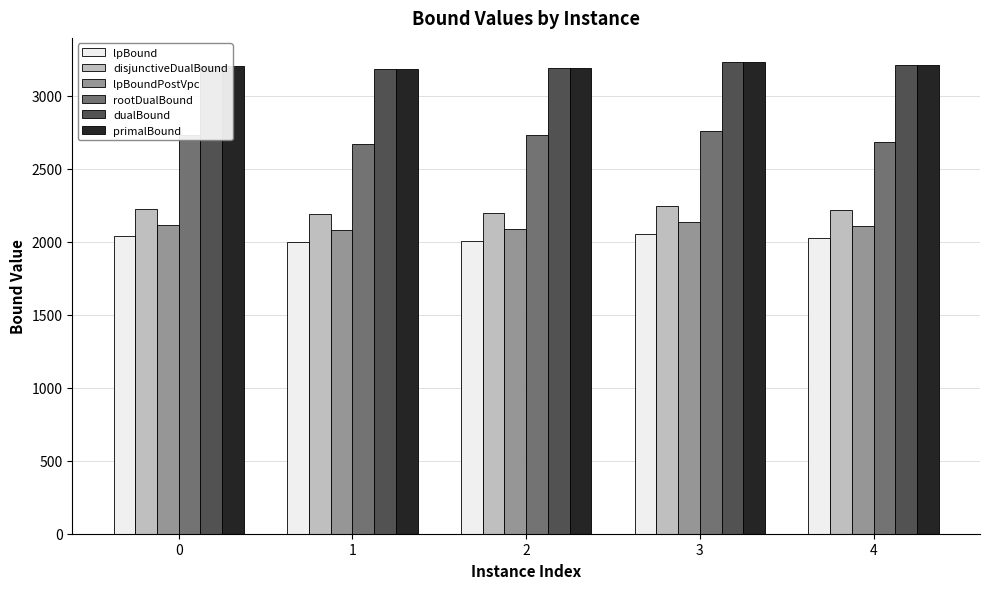

What is the minimum value shown in the chart?

2000.2